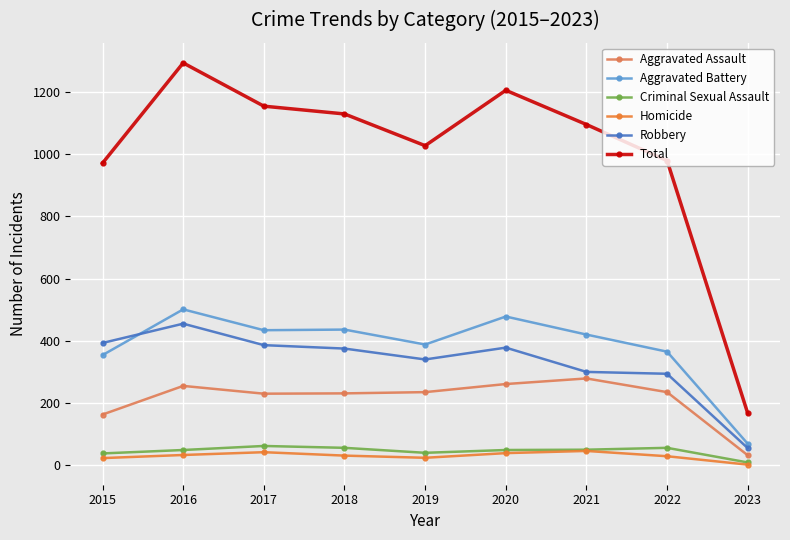

What is the total value across all series at 2016?

2586